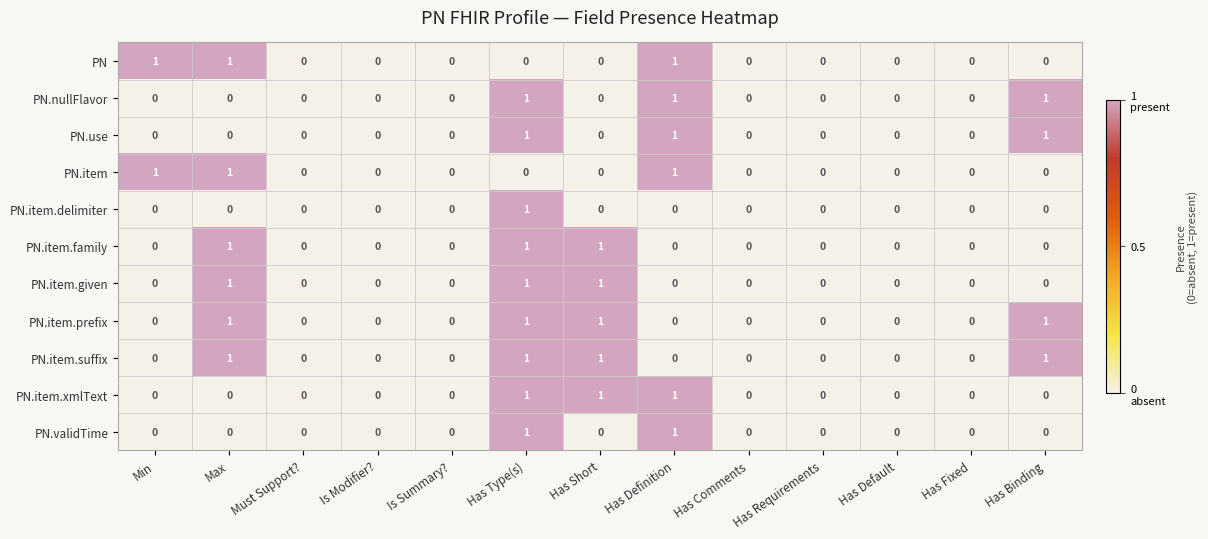

What is the total value across all series at Has Definition?

6